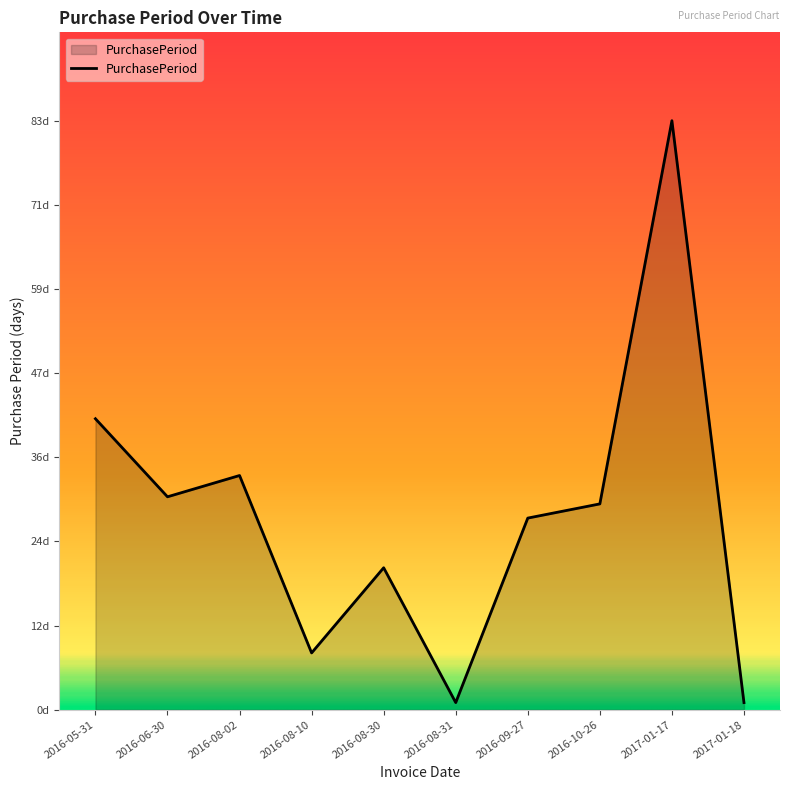

What is the difference between the maximum and second lowest values?

82